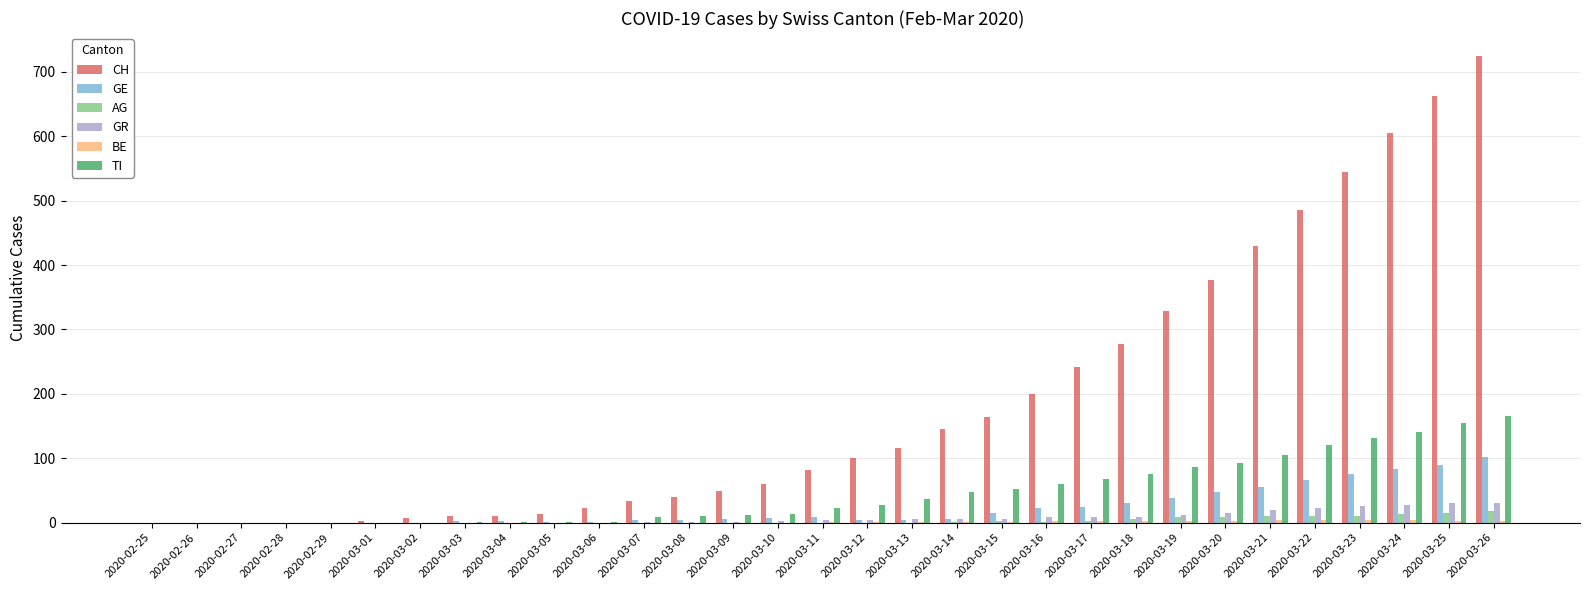

Which series has the largest total across all categories?

CH